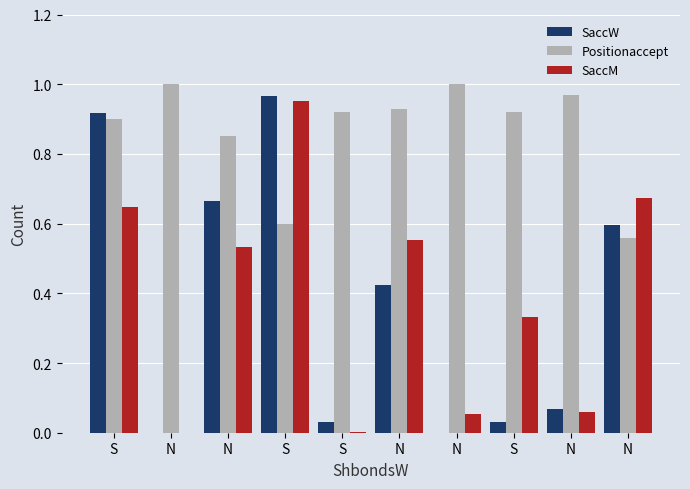

What is the difference between the second highest and second lowest values in the Positionaccept series?

0.4